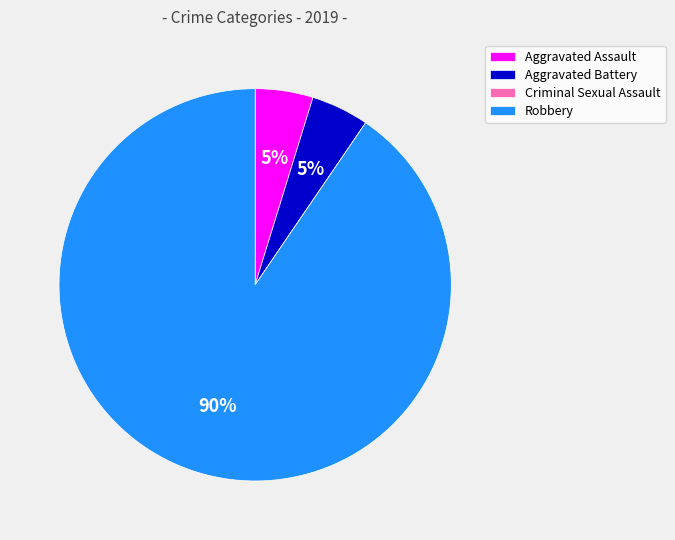

Is the sum of Aggravated Assault and Aggravated Battery greater than half?

No